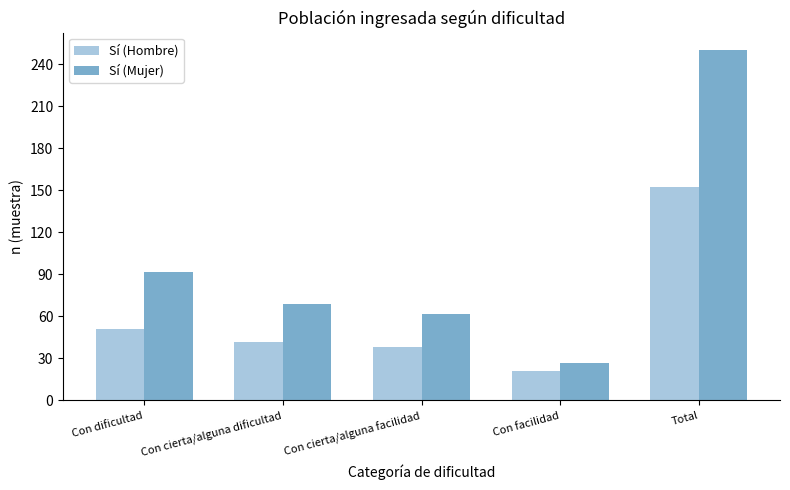

What position from the left is Con dificultad?

1